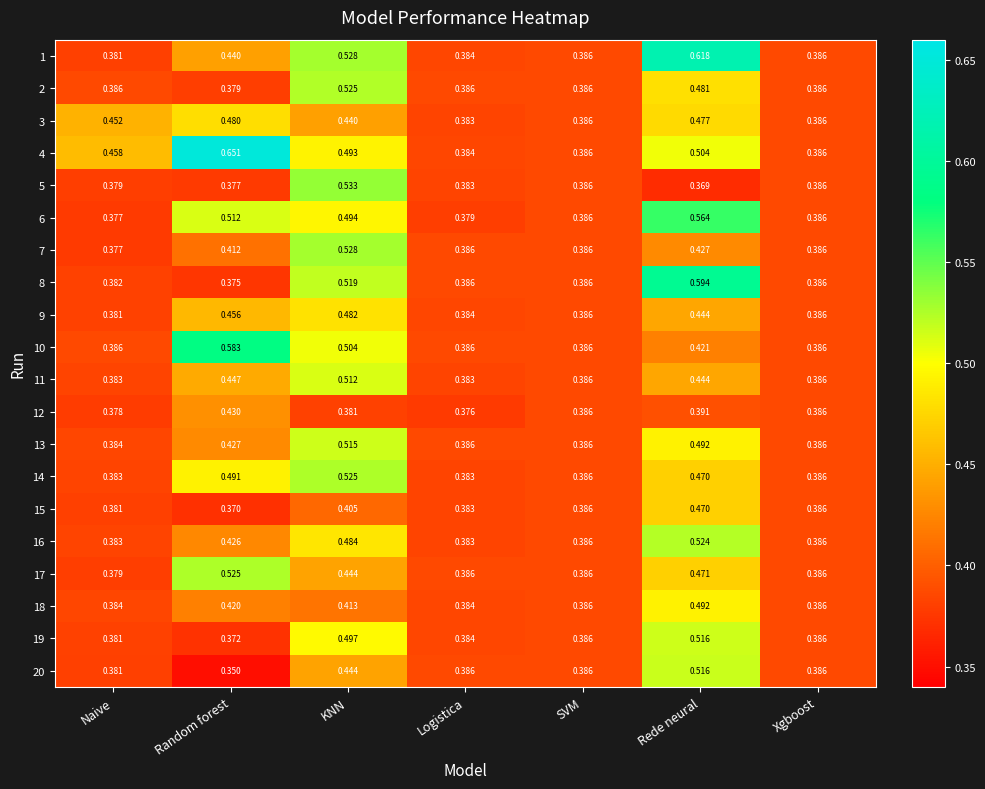

Is the value of 2 at Naive greater than the value of 4 at KNN?

No